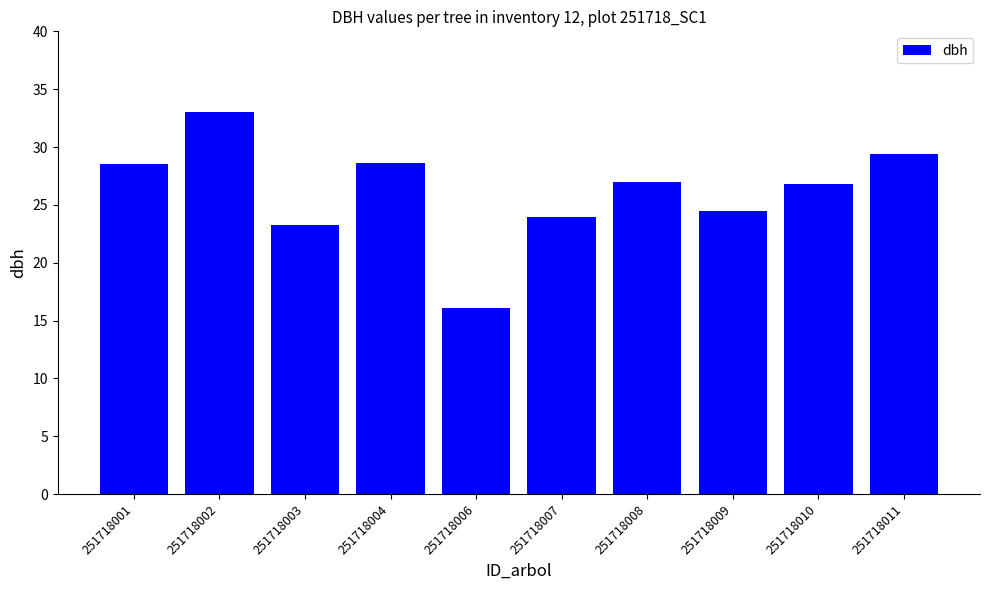

Is it true that the value at 251718006 is 16.1?

True